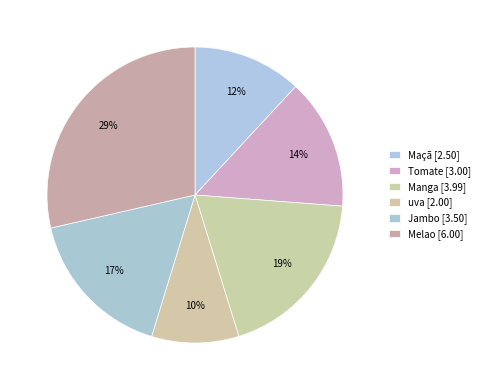

Approximately how many times larger is the value at Tomate compared to uva?

1.5